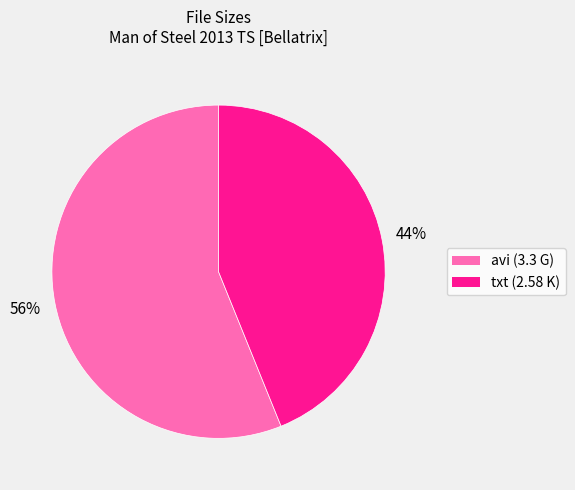

To the nearest percent, what is the average slice percentage?

50%